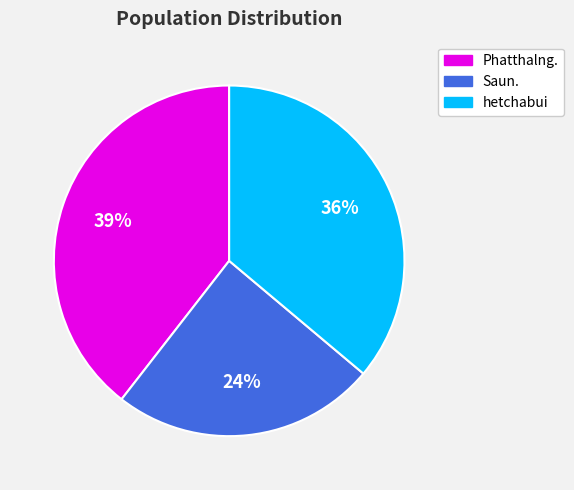

To the nearest percent, what portion does hetchabui represent?

36%